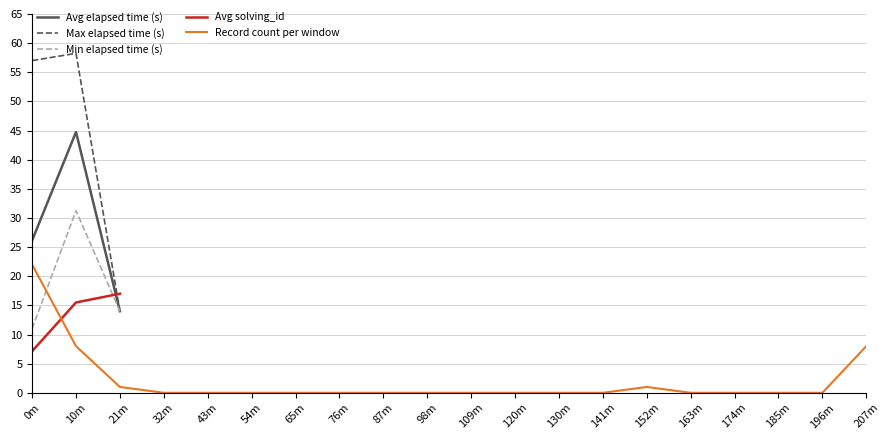

Is it true that Record count per window equals 0 at 130m?

True